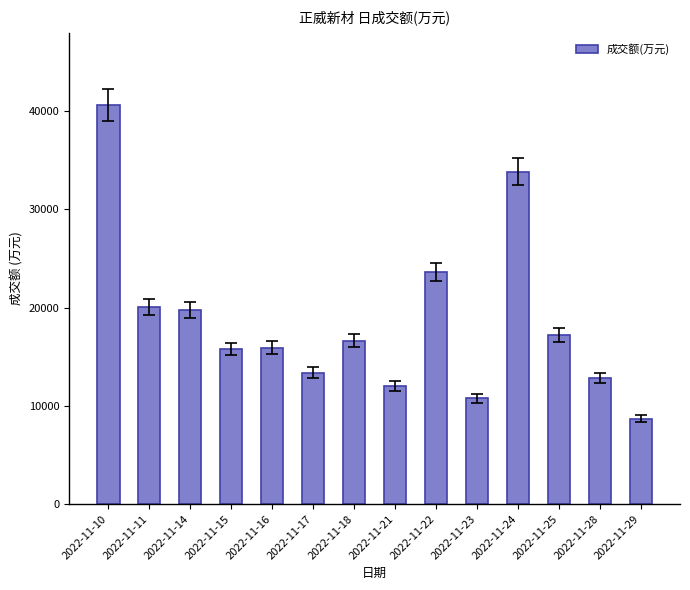

What is the value of the 8th bar from the left?

12038